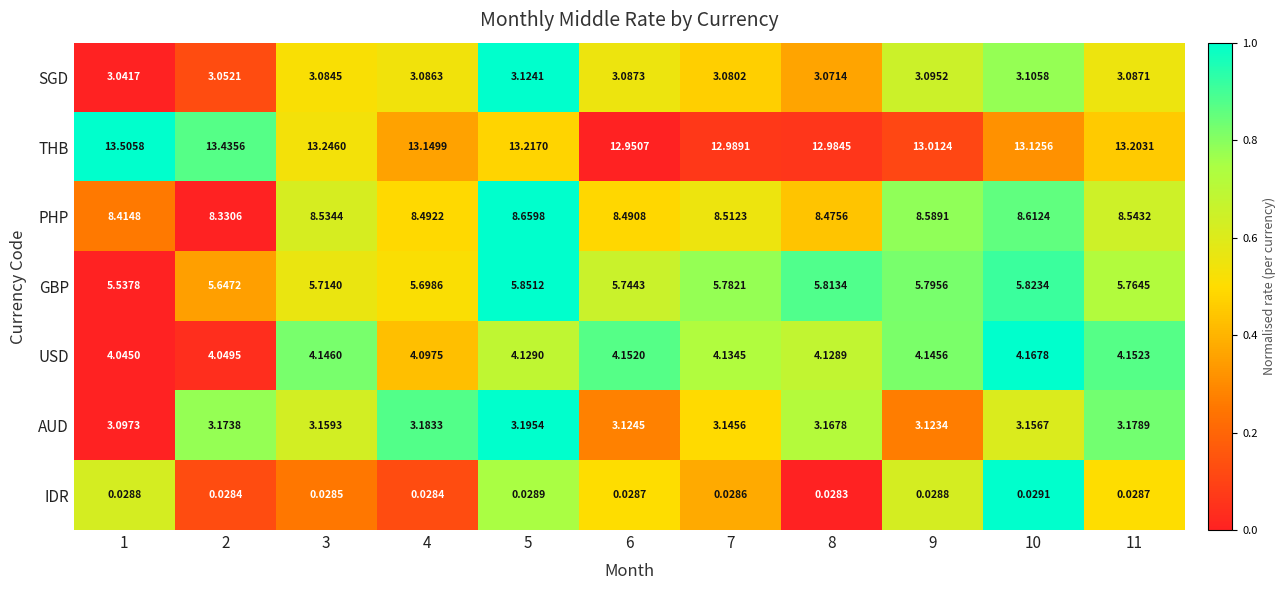

At 4, list the series in order from largest to smallest.

THB, PHP, GBP, USD, AUD, SGD, IDR